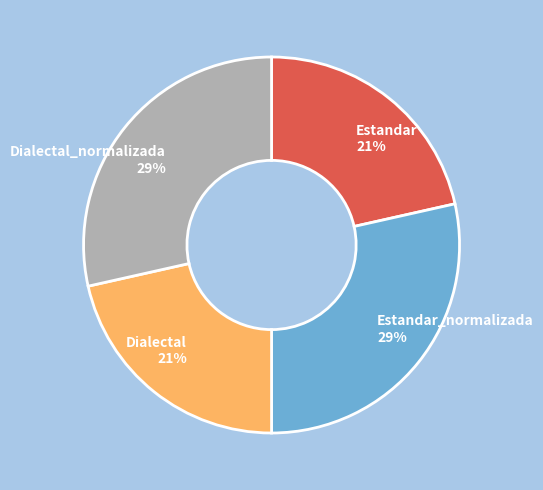

Is there any slice that represents more than half of the pie?

No